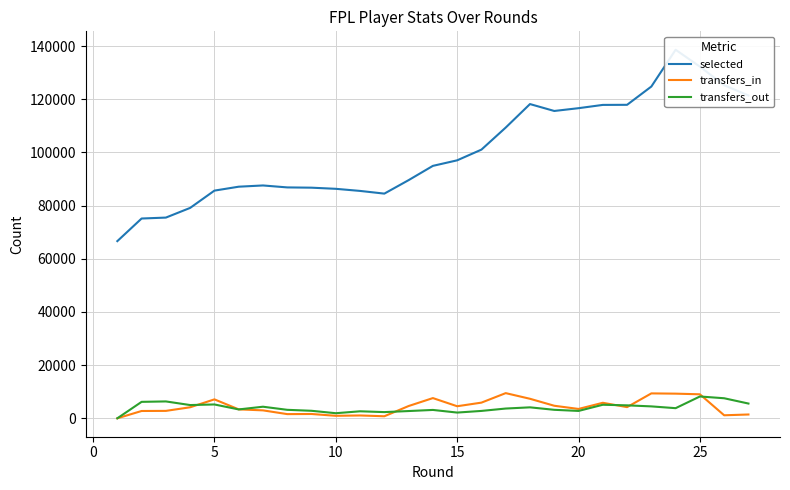

In selected, how many points are higher than both neighbors (excluding endpoints)?

3